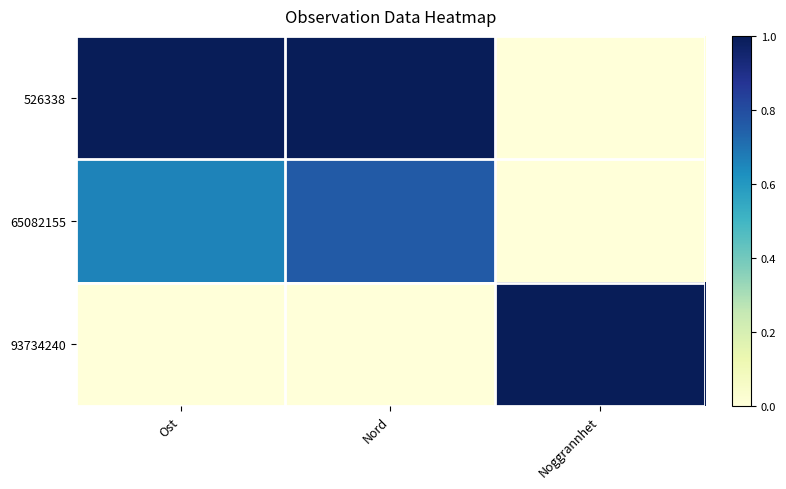

Reading right to left, extract all data points from this chart.

526338: Noggrannhet=0.0	Nord=1.0	Ost=1.0
65082155: Noggrannhet=0.0	Nord=0.8	Ost=0.7
93734240: Noggrannhet=1.0	Nord=0.0	Ost=0.0